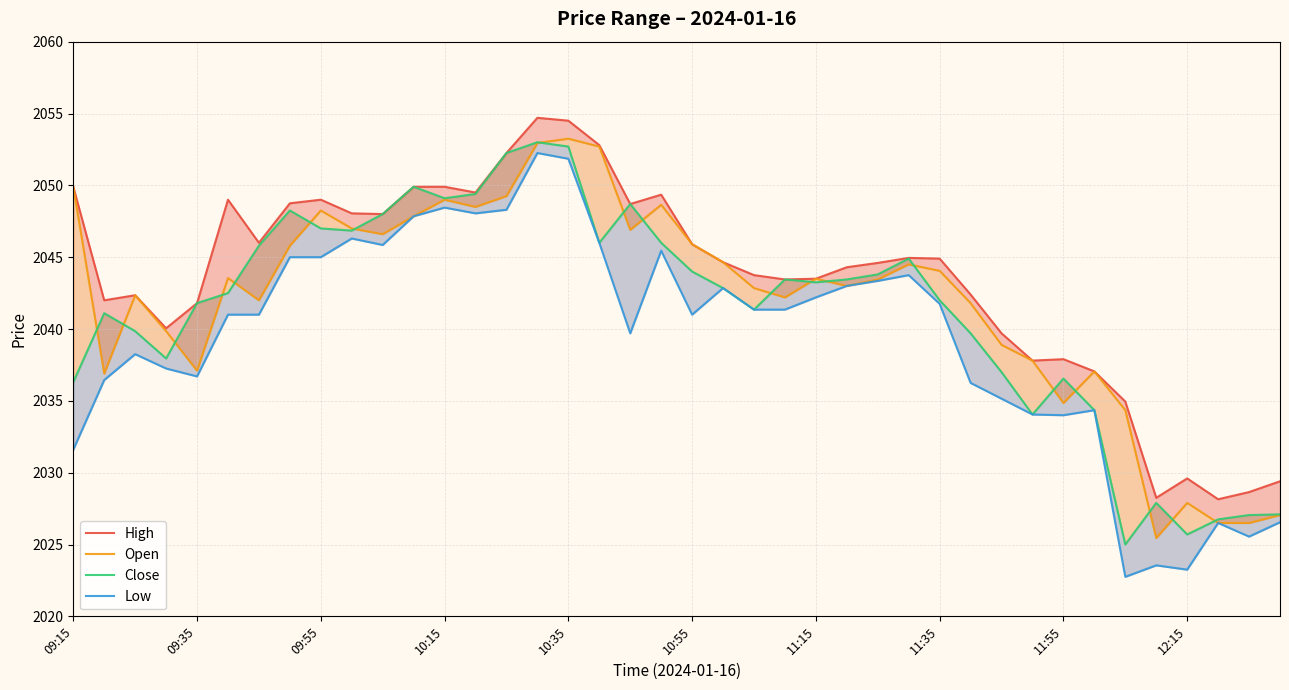

How many categories are shown in the chart?

40